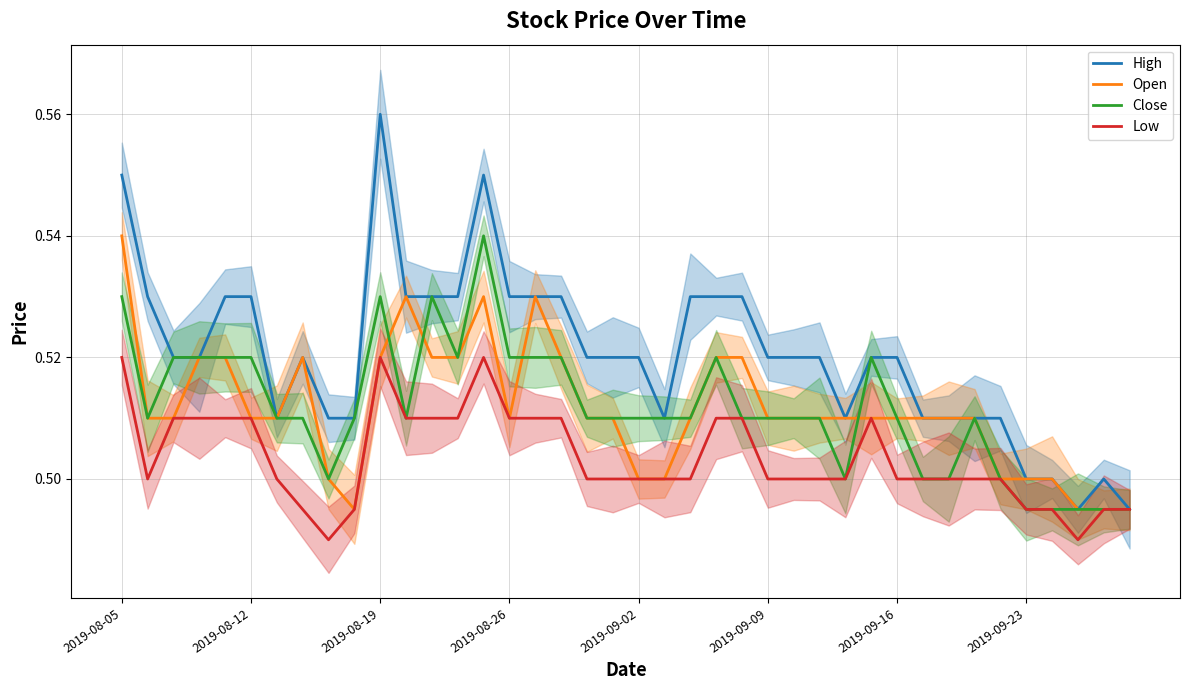

True or false: High and Low cross at least once.

False